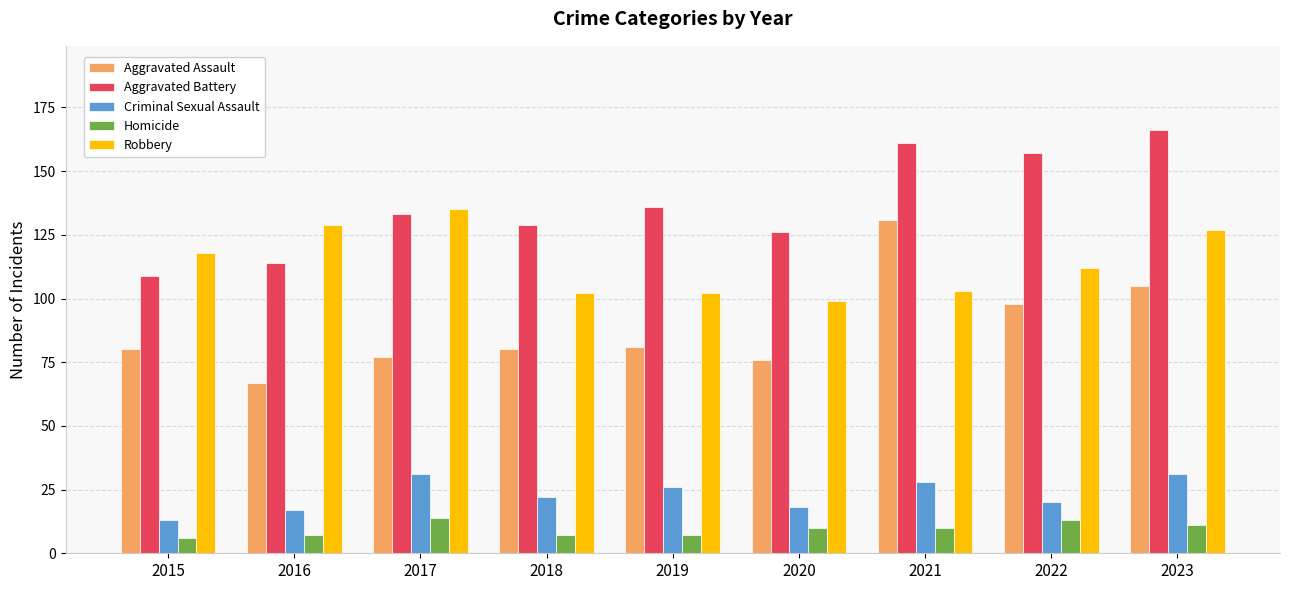

What is the value of the Aggravated Assault bar at the 6th from the left?

76